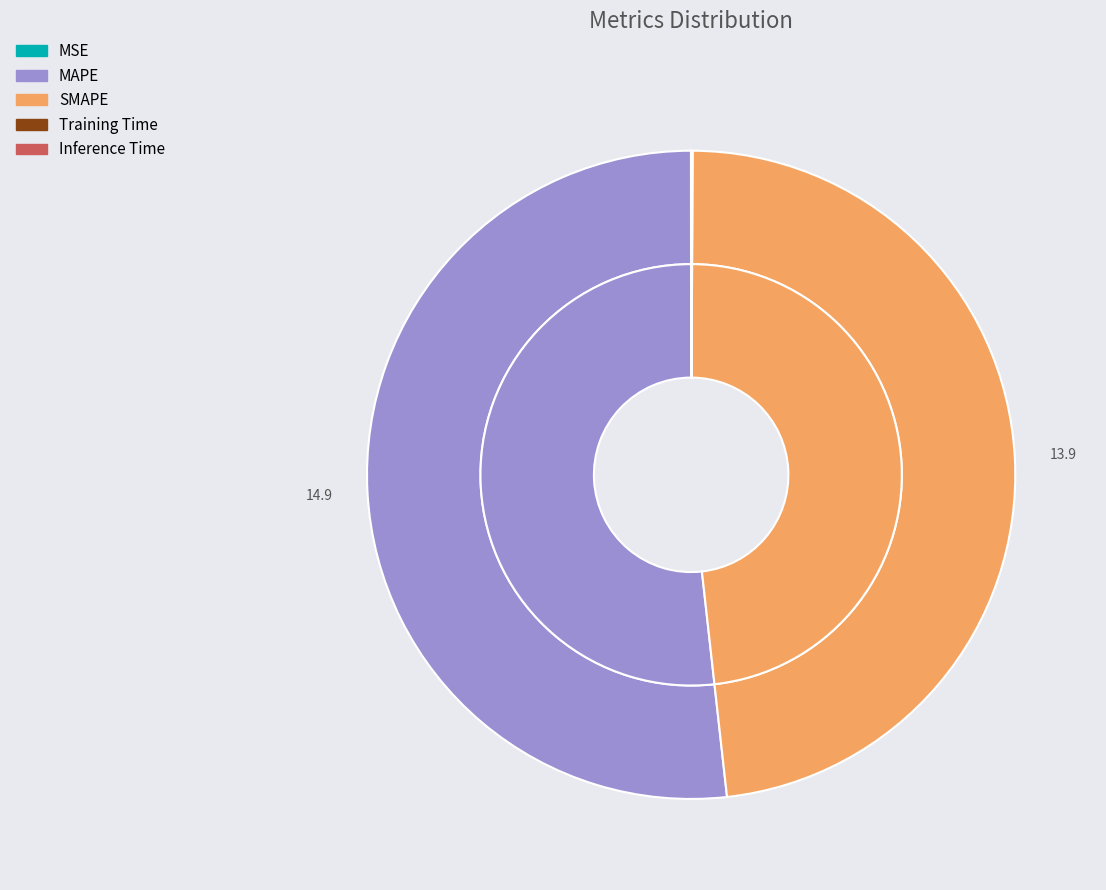

How many segments does this pie chart have?

5